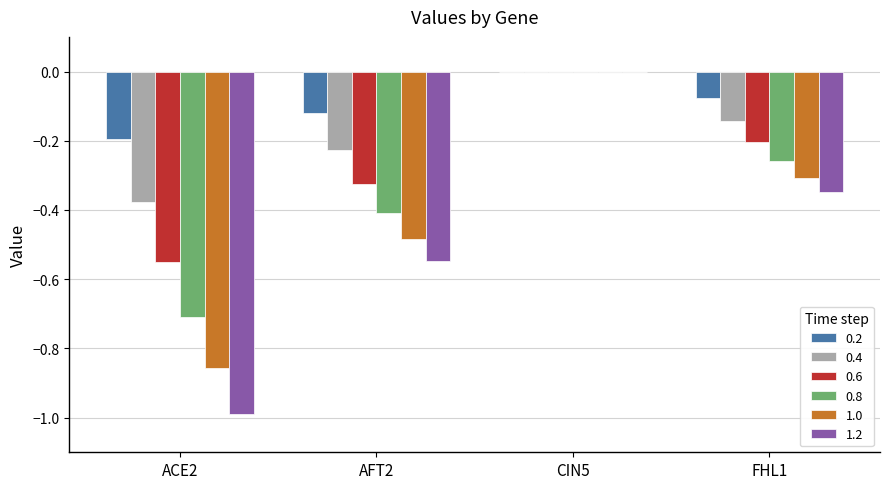

What is the sum of all 1.2 values?

-1.9